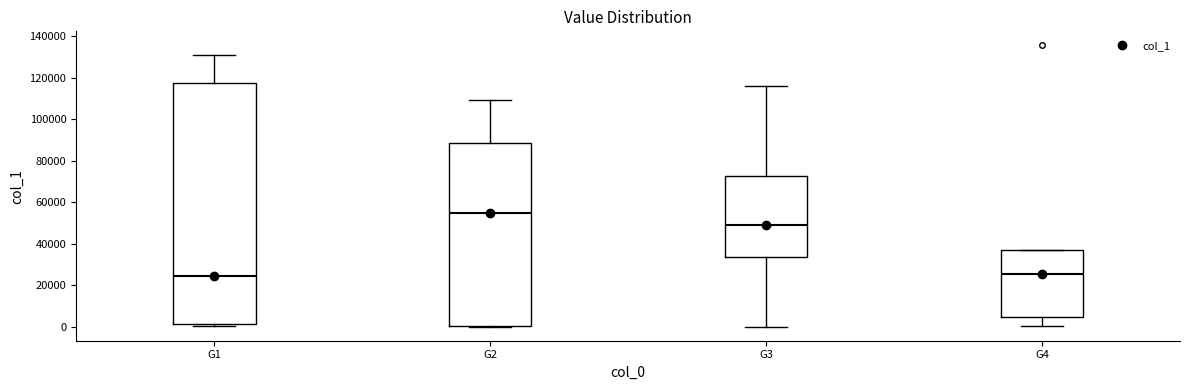

Reading left to right, read every box against the y-axis: the position of its median line, the range the box covers, and the ends of its whiskers. The values are not printed on the chart, so give them approximately, as read against the axis.

G1: median 24000, box 2000 to 118000, whiskers 0 to 132000
G2: median 54000, box 0 to 88000, whiskers 0 to 110000
G3: median 50000, box 34000 to 72000, whiskers 0 to 116000
G4: median 26000, box 4000 to 36000, whiskers 0 to 36000